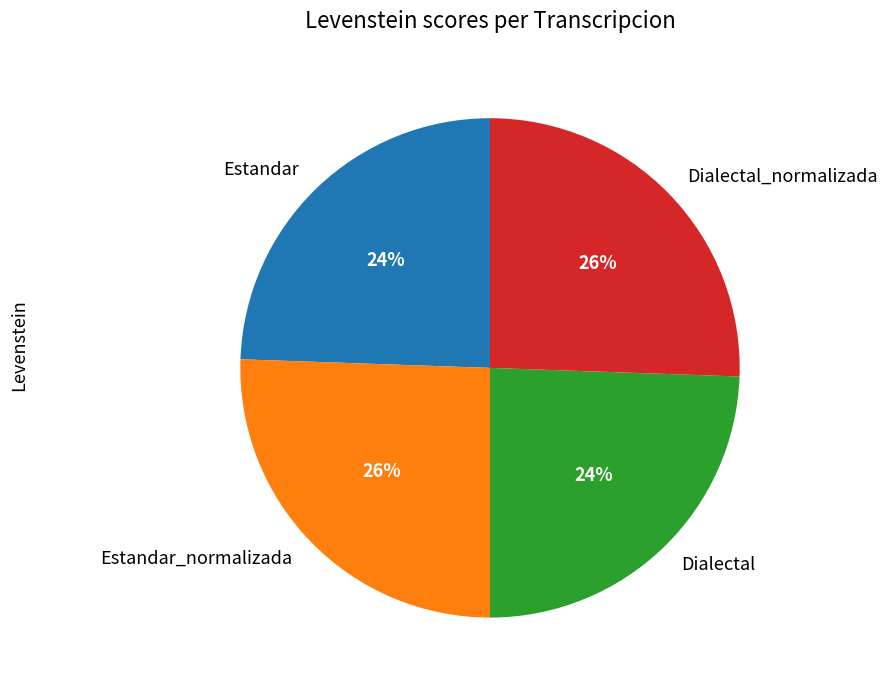

Is it true that Dialectal_normalizada is 26% of the pie?

True